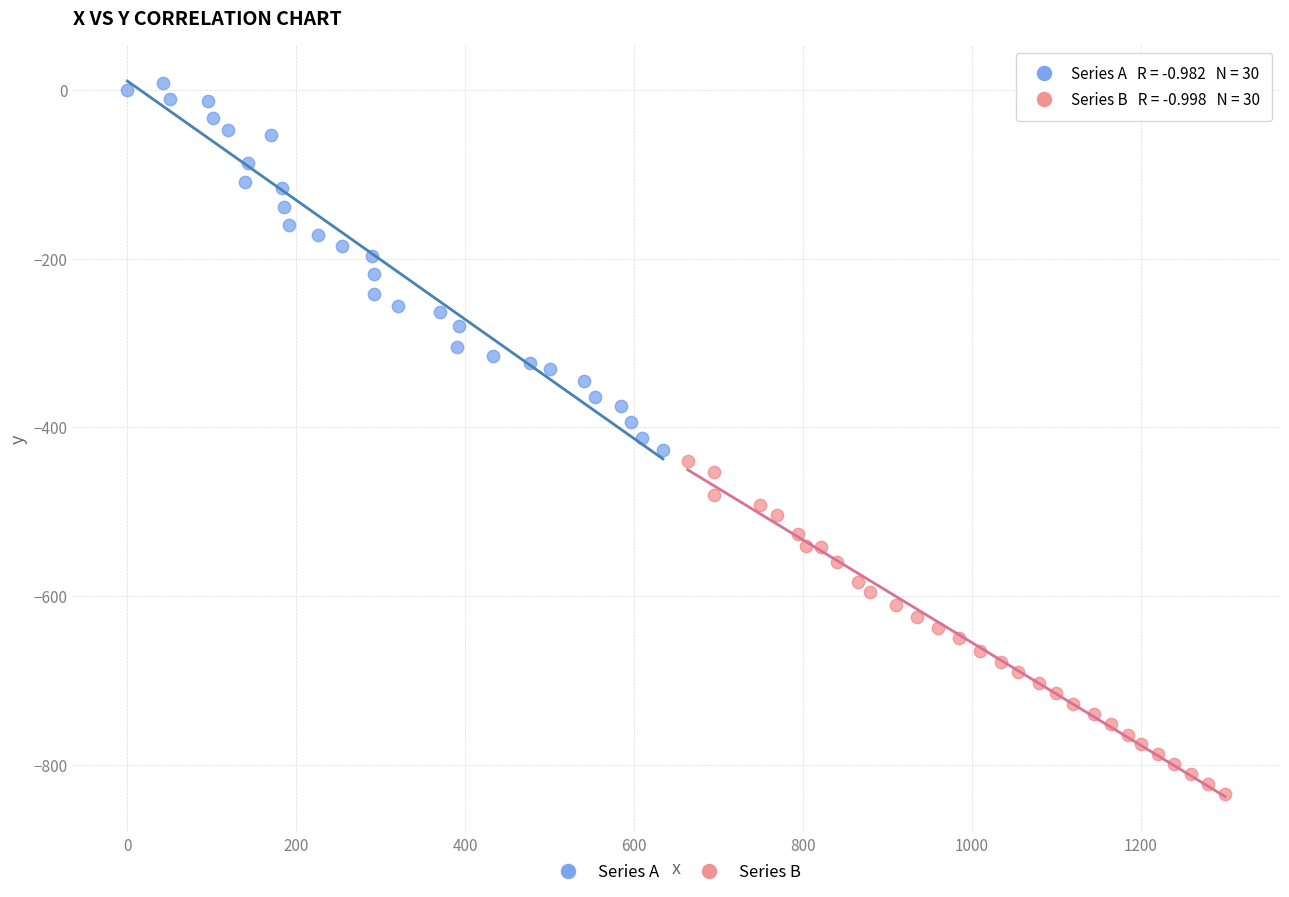

Which series reaches the minimum Y coordinate?

Series B